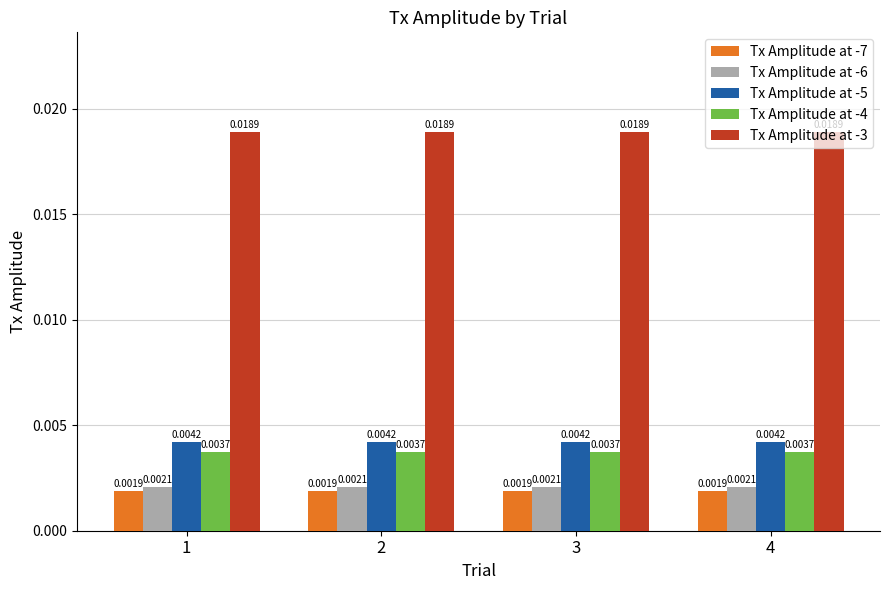

At 4, list the series in order from largest to smallest.

Tx Amplitude at -3, Tx Amplitude at -5, Tx Amplitude at -4, Tx Amplitude at -6, Tx Amplitude at -7